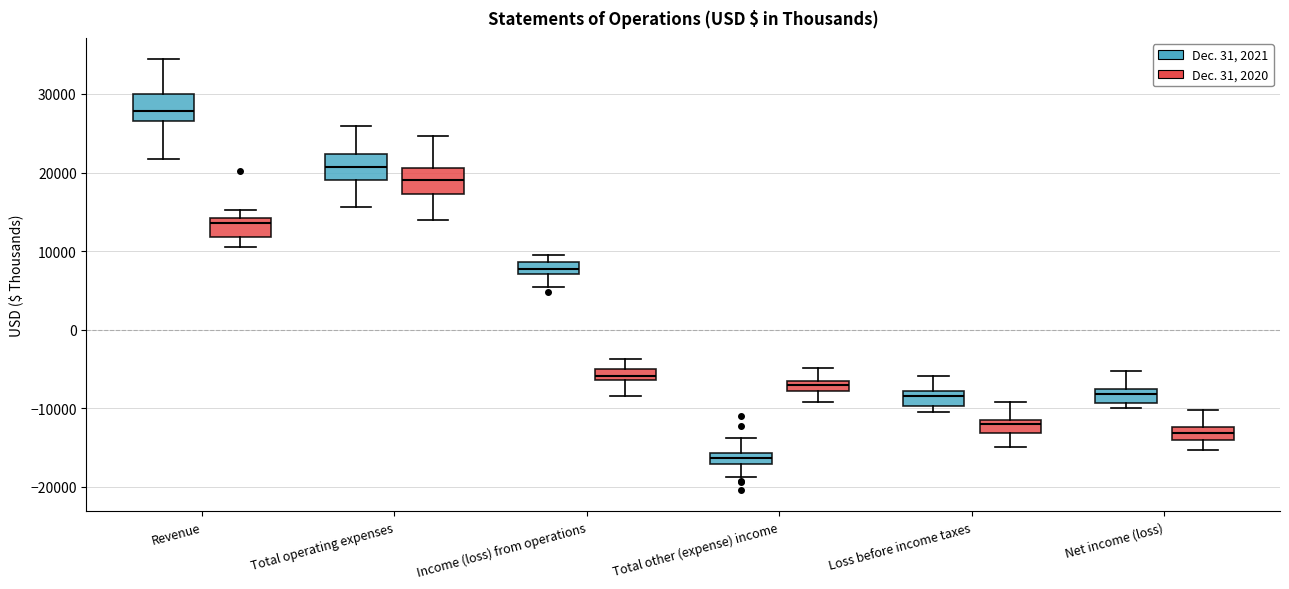

Which box's median line is the lowest?

Total other (expense) income (Dec. 31, 2021)